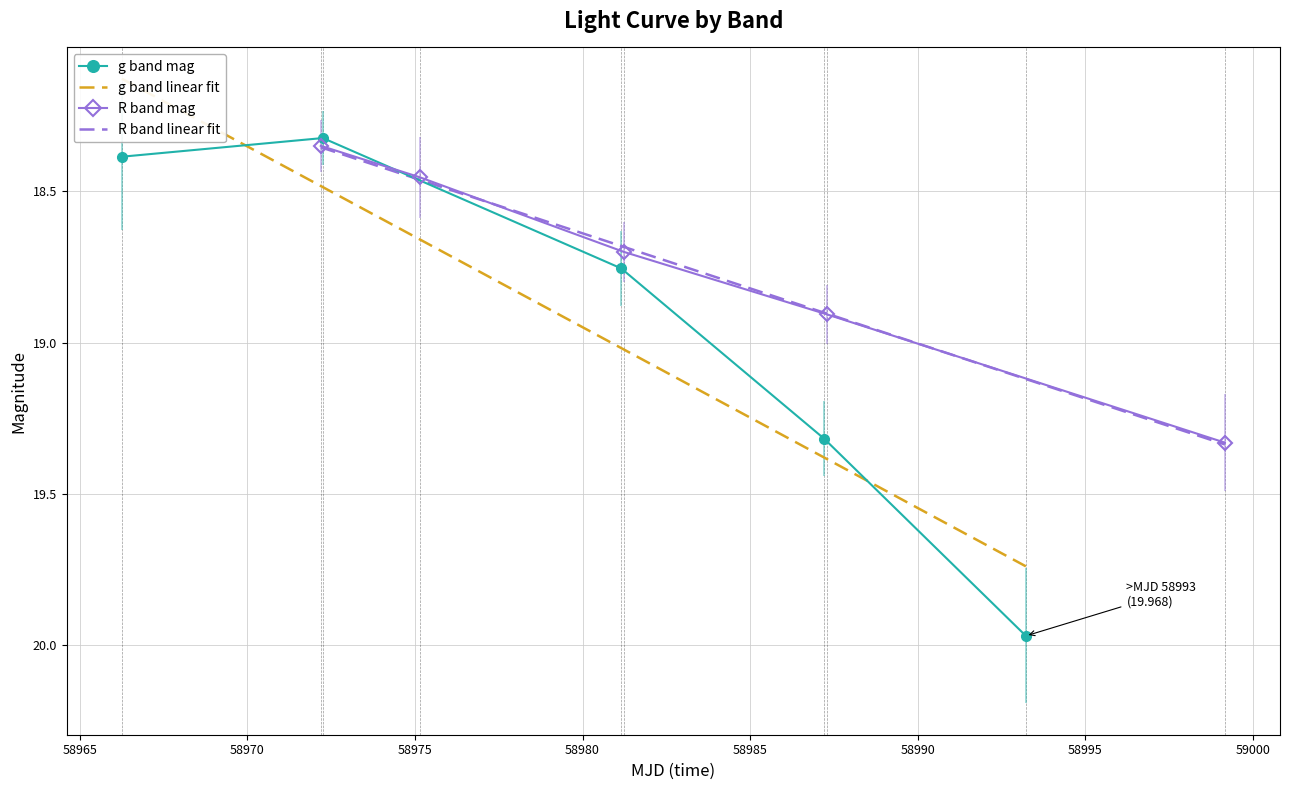

Is it true that R band mag equals 6.4 at 58960?

False